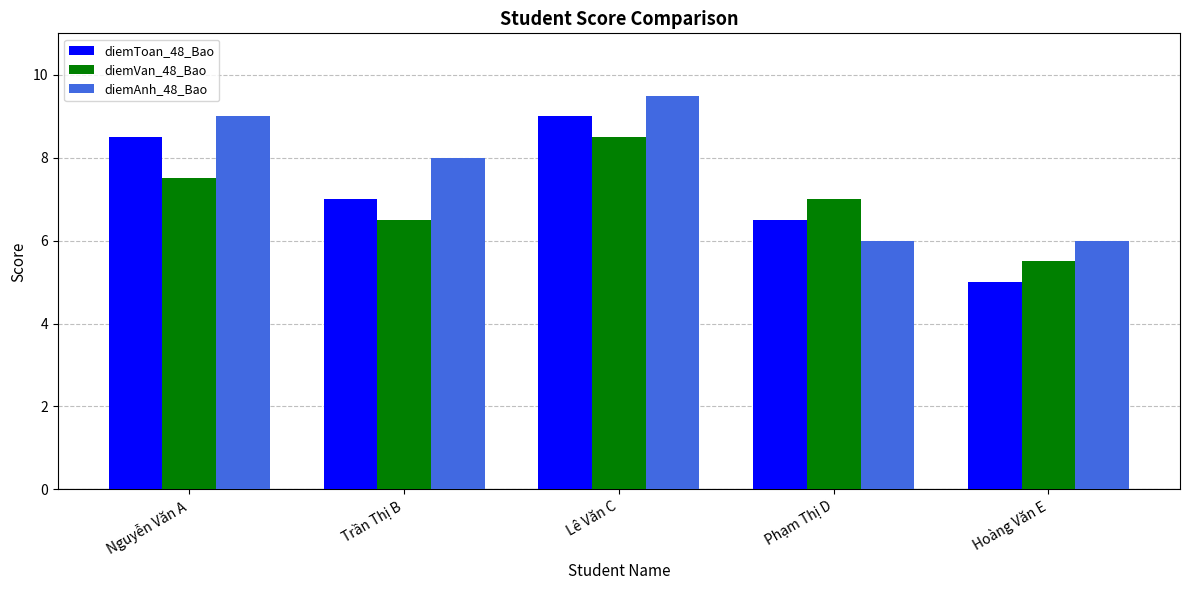

Rank the series by their maximum value, from lowest to highest.

diemVan_48_Bao, diemToan_48_Bao, diemAnh_48_Bao